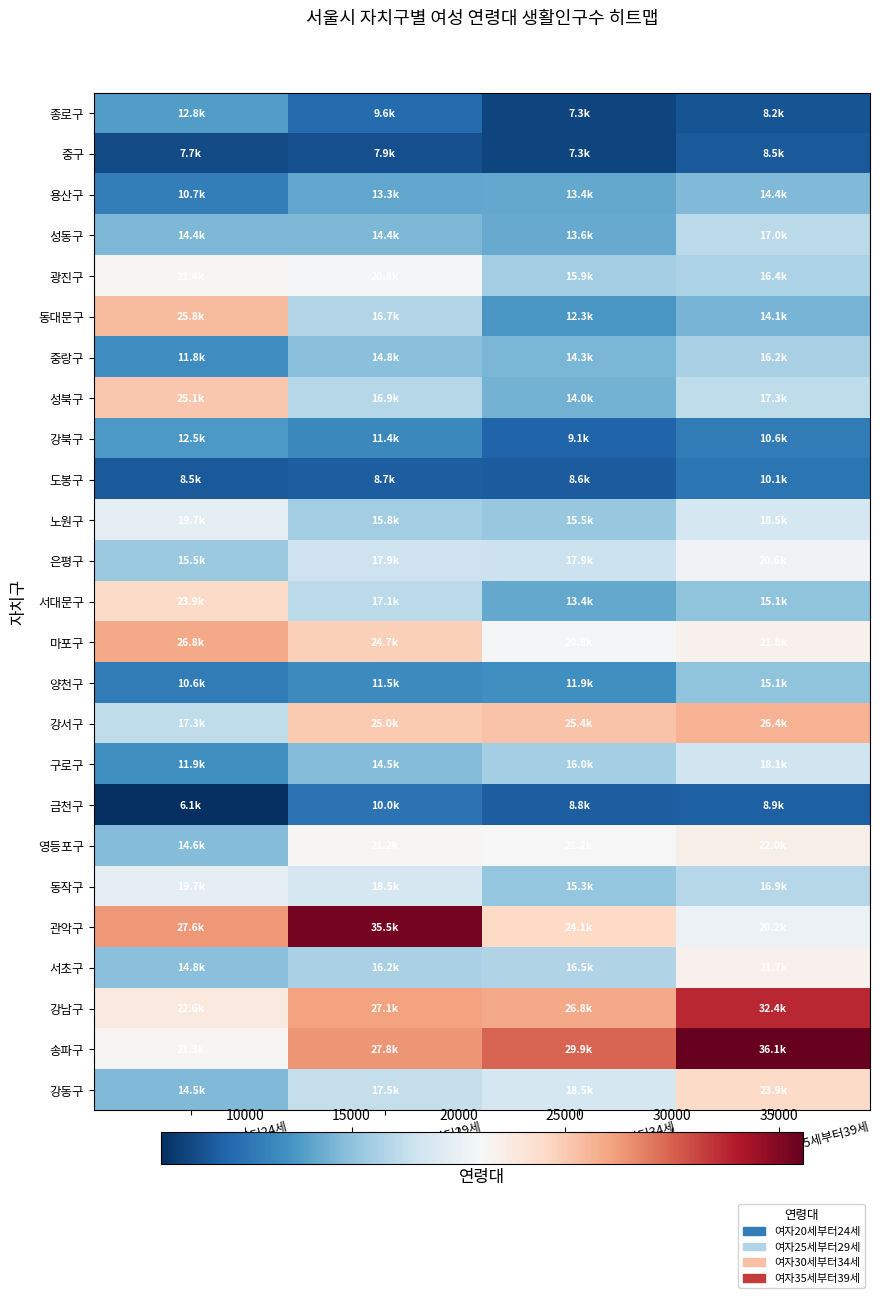

Which series changed the most between 여자25세부터29세 and 여자30세부터34세?

관악구